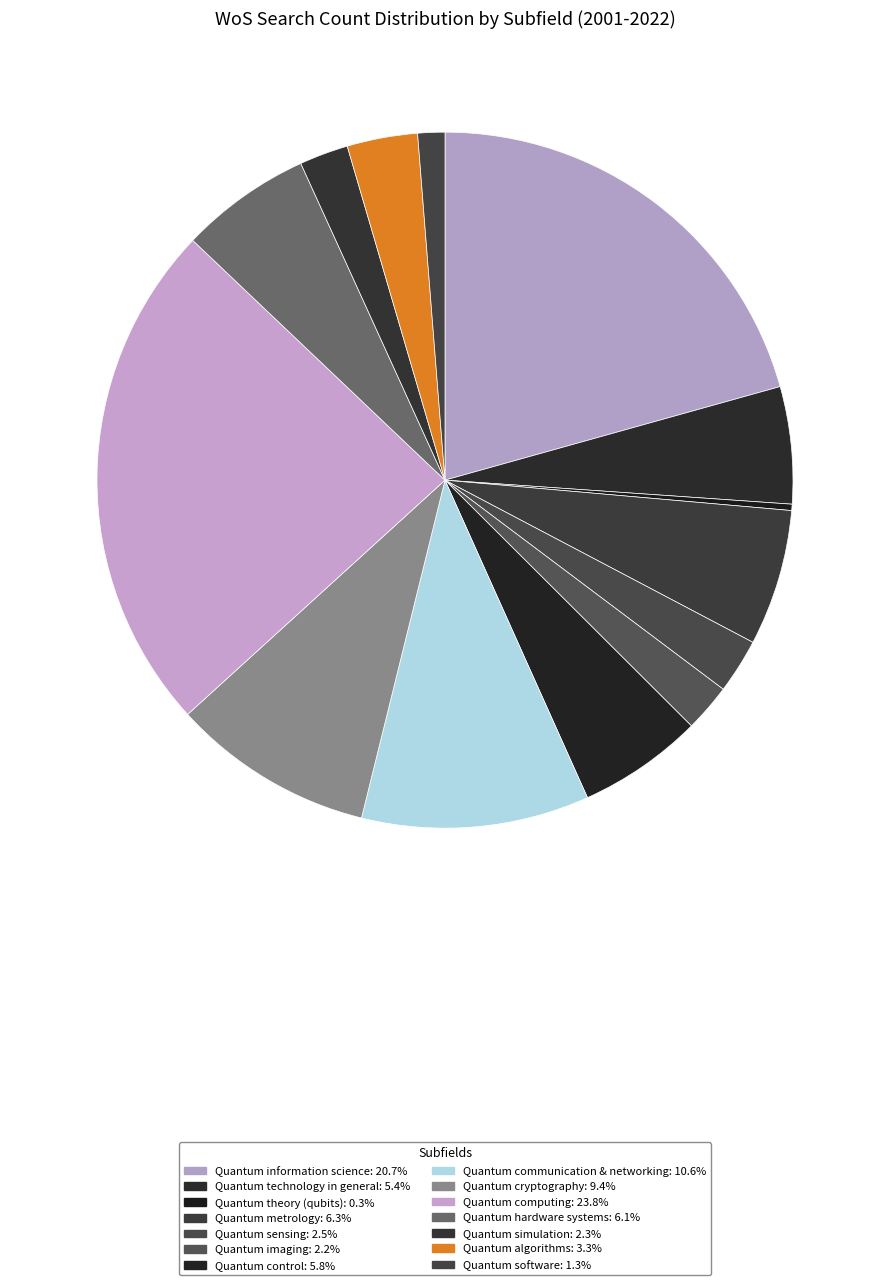

How many slices are in this pie chart?

14